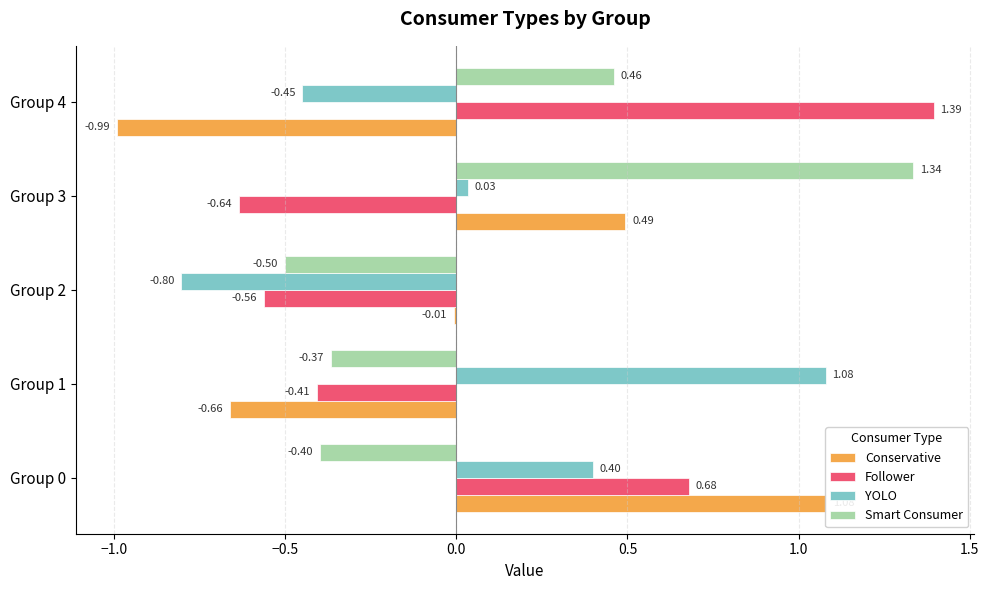

Reading right to left, list all the values displayed in this chart.

Conservative: -1.0	0.5	-0.0	-0.7	1.1
Follower: 1.4	-0.6	-0.6	-0.4	0.7
YOLO: -0.4	0.0	-0.8	1.1	0.4
Smart Consumer: 0.5	1.3	-0.5	-0.4	-0.4